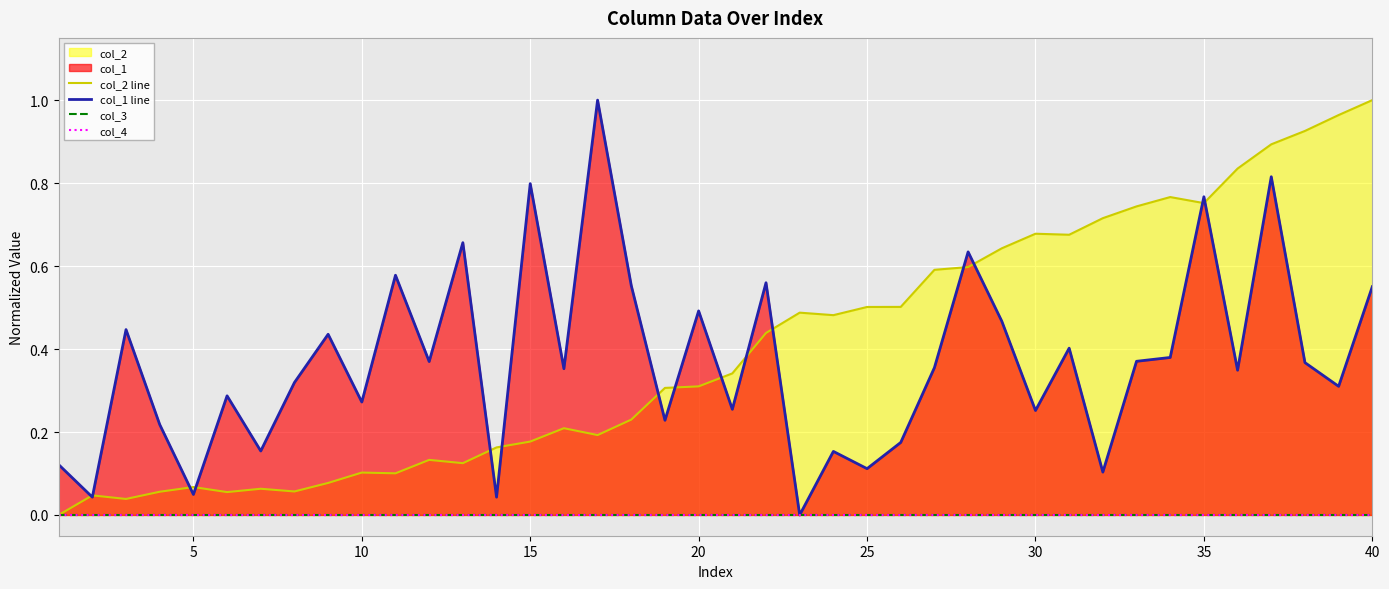

True or false: col_1 line has a value of 0.4 at 30.

False